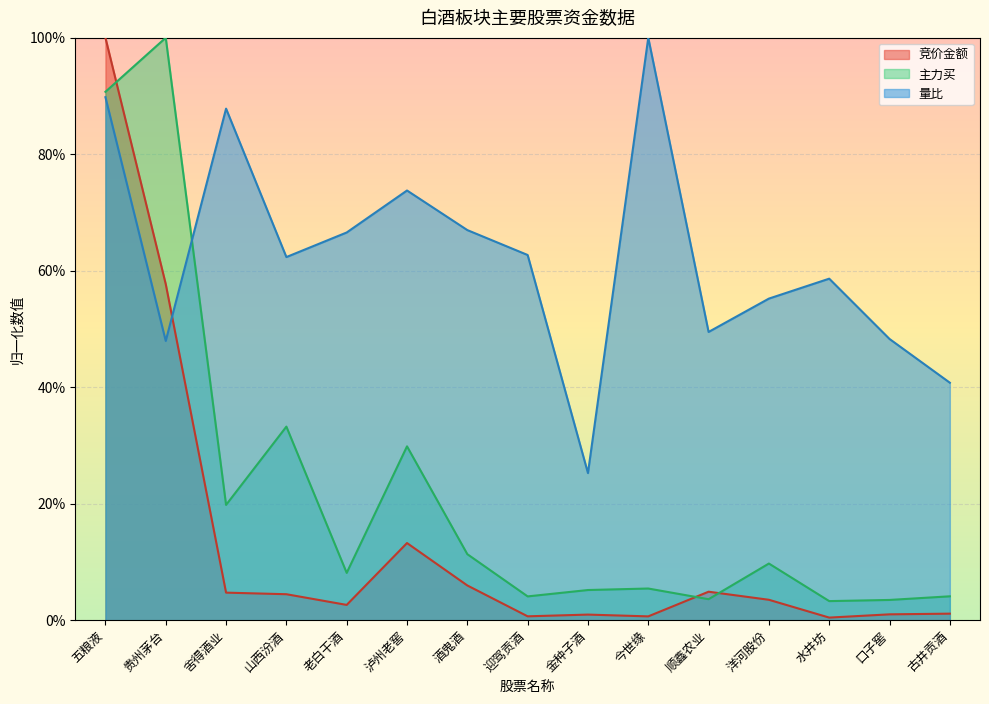

Does the chart display data point markers on the line(s)?

No